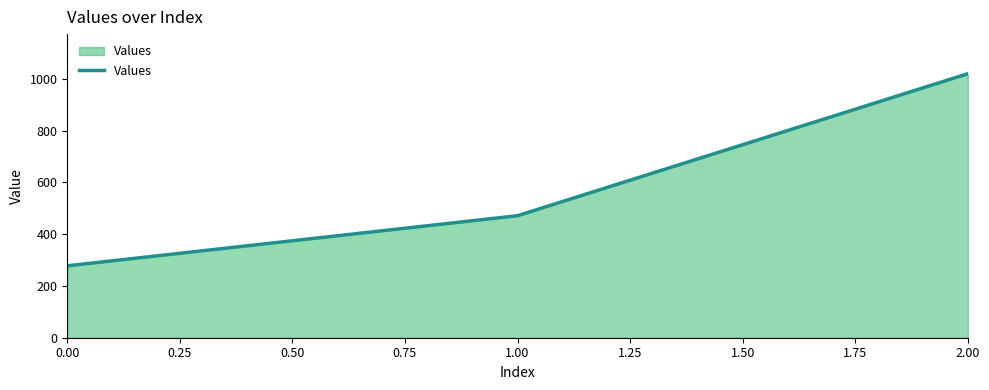

What is the change in value from 0.00 to 1.00?

+193.7